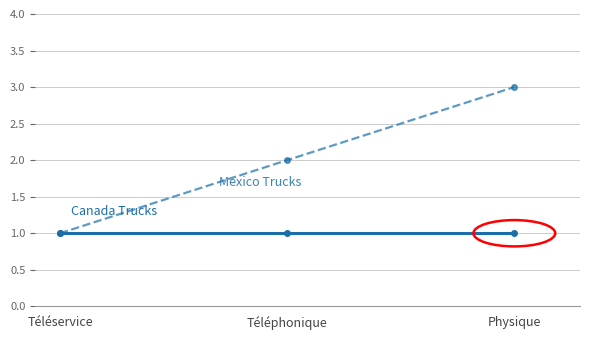

At which category is the sum across all series the highest?

Physique